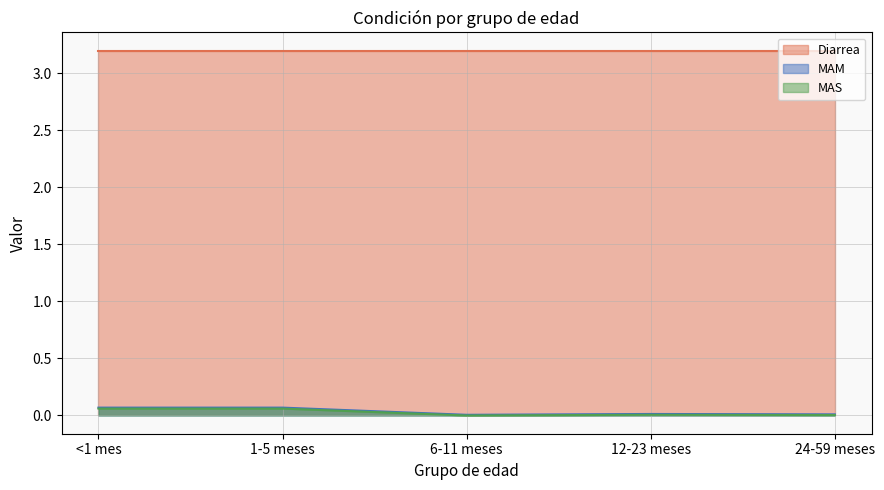

The Diarrea series shows 3.2 at 1-5 meses. True or false?

True